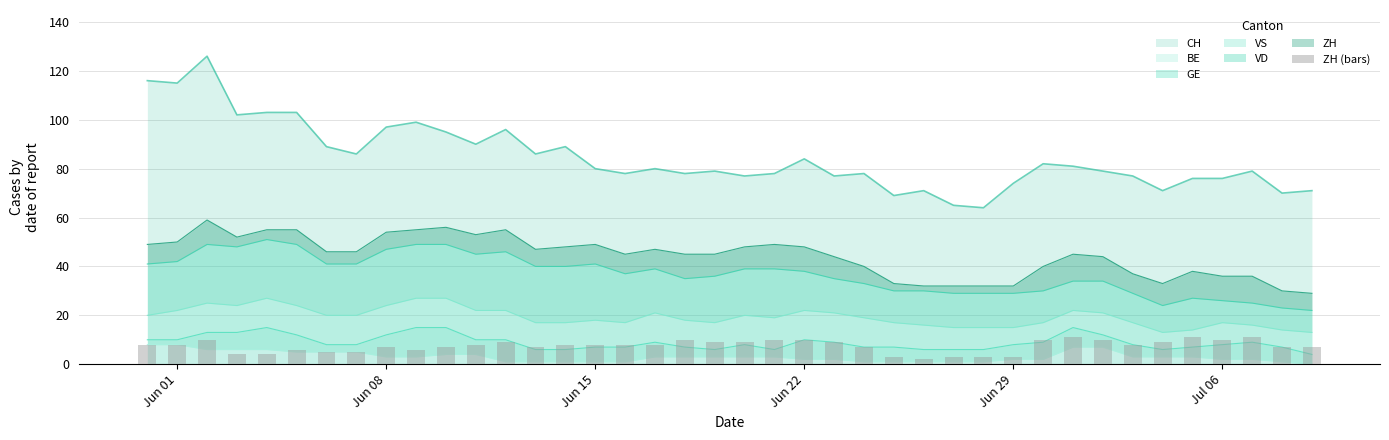

Is the value of BE at Jun 15 greater than the value of CH at Jun 08?

No